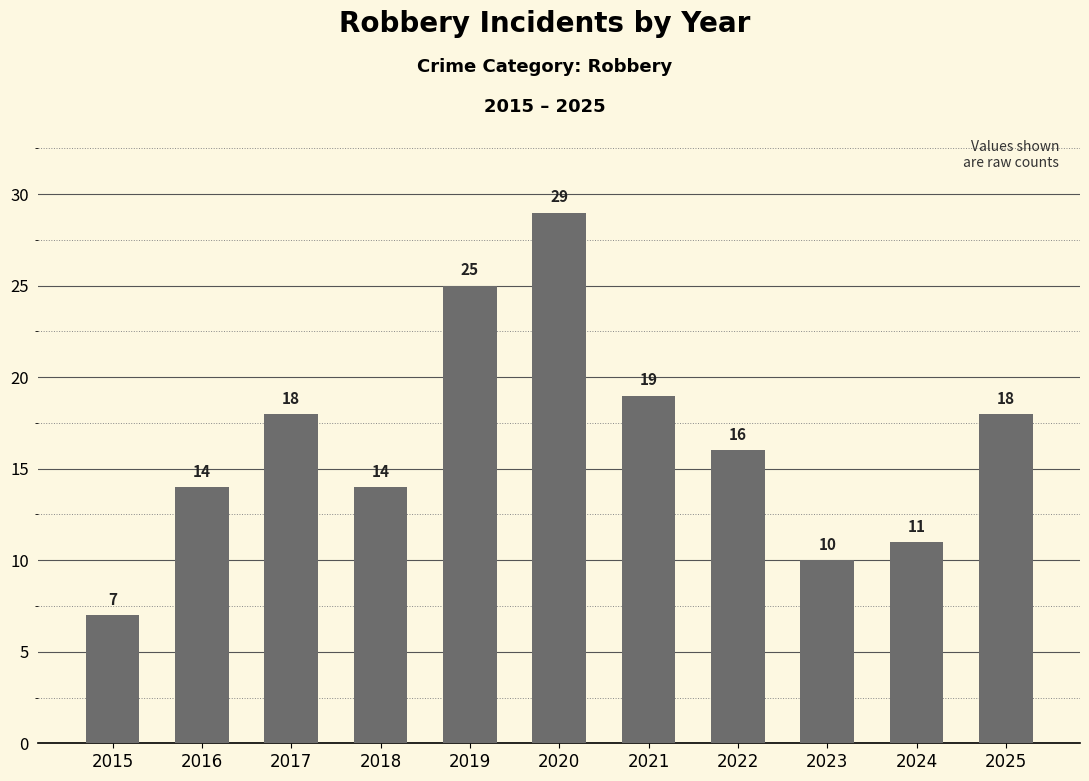

What is the value of the 10th bar from the left?

11